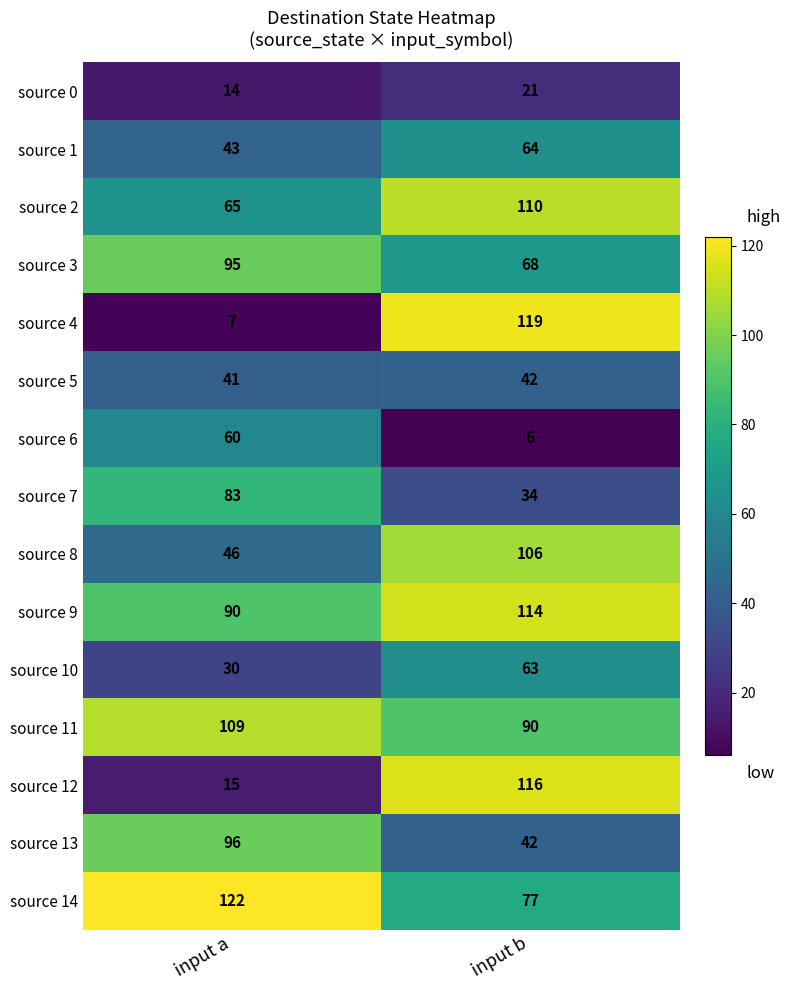

What value does the source 7 series have at input a, to the nearest 10?

80